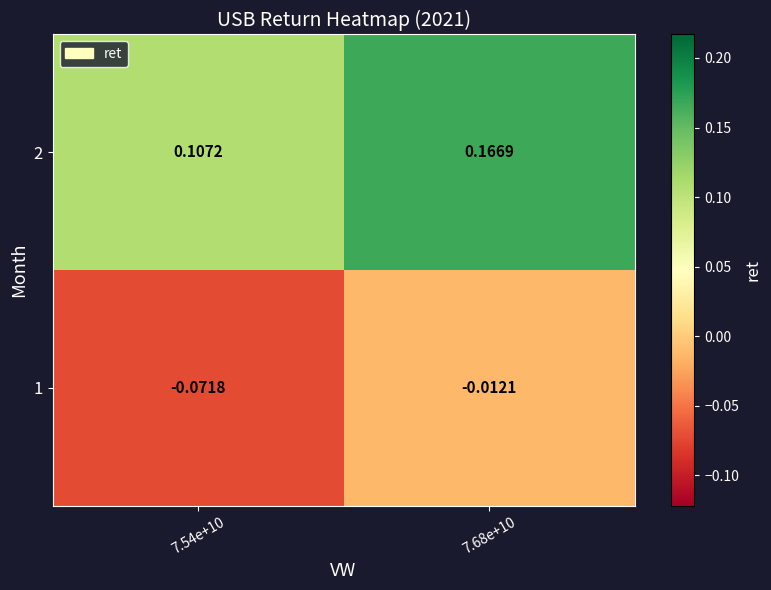

How many data points does each series have?

2